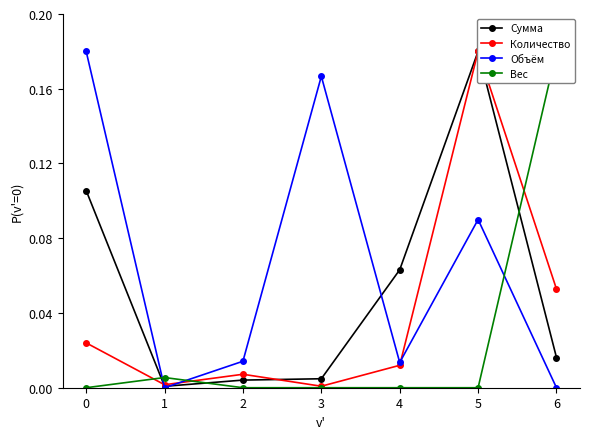

What is the average value of the Объём series?

0.1